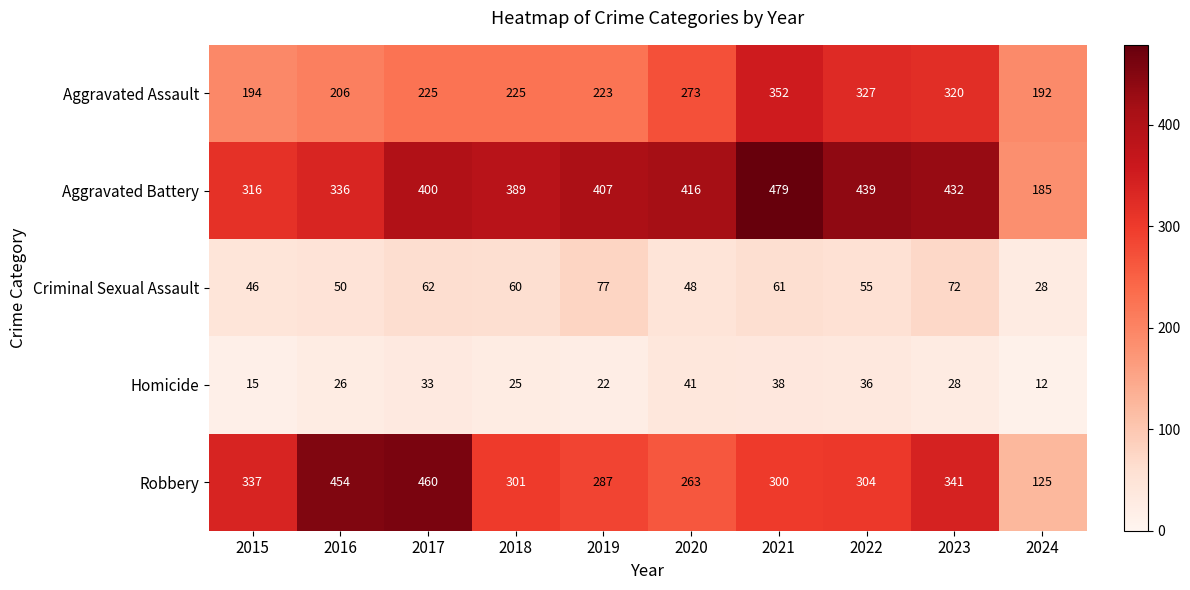

Which series changed the most between 2018 and 2024?

Aggravated Battery